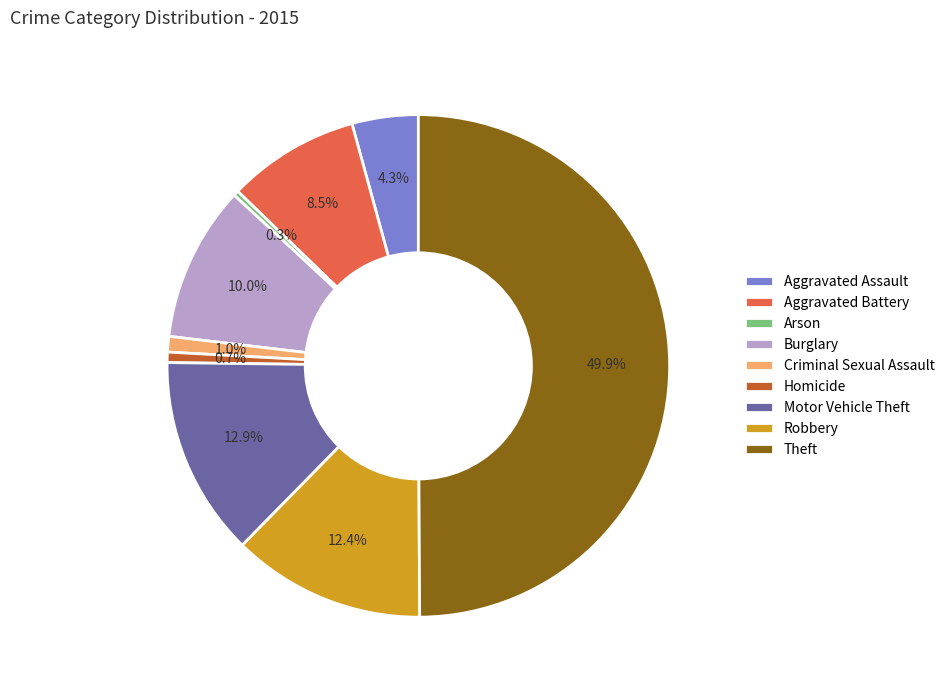

What is the largest slice in the pie chart?

Theft